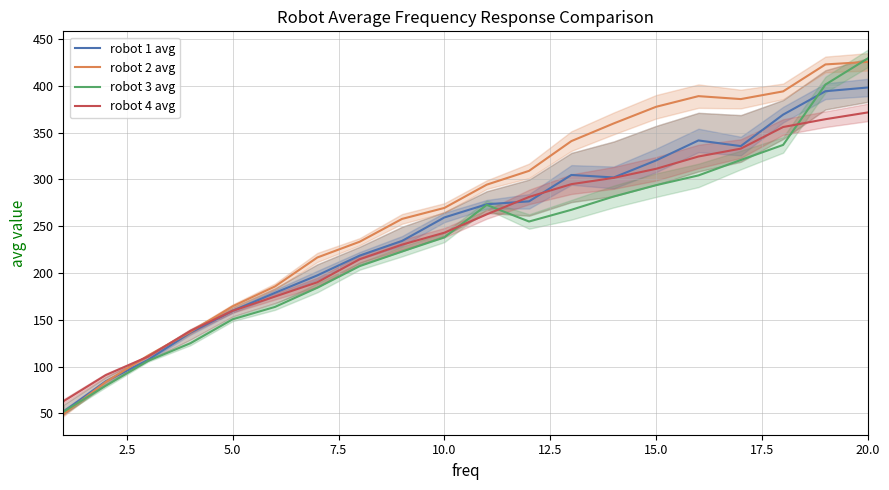

How many interior local valleys does the robot 3 avg series have?

1